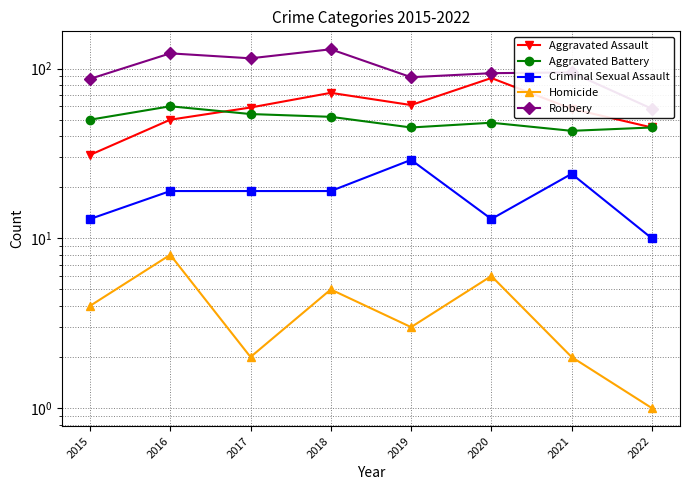

True or false: Homicide and Robbery intersect in this chart.

False